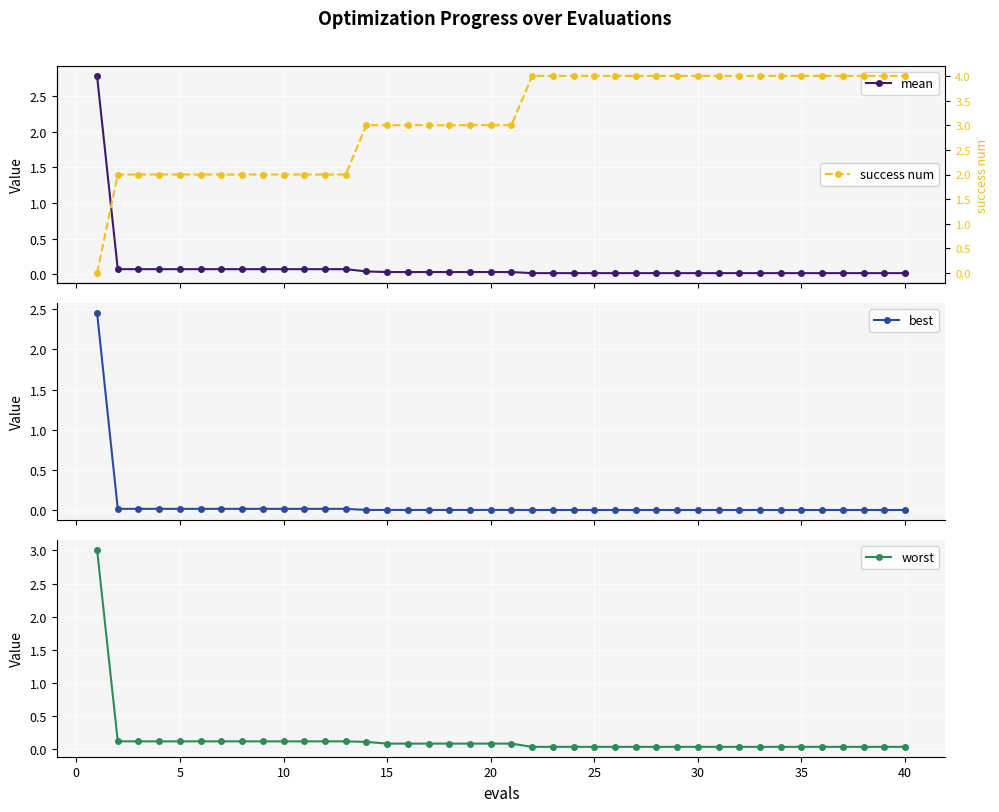

The worst series shows 0.1 at 5. True or false?

True